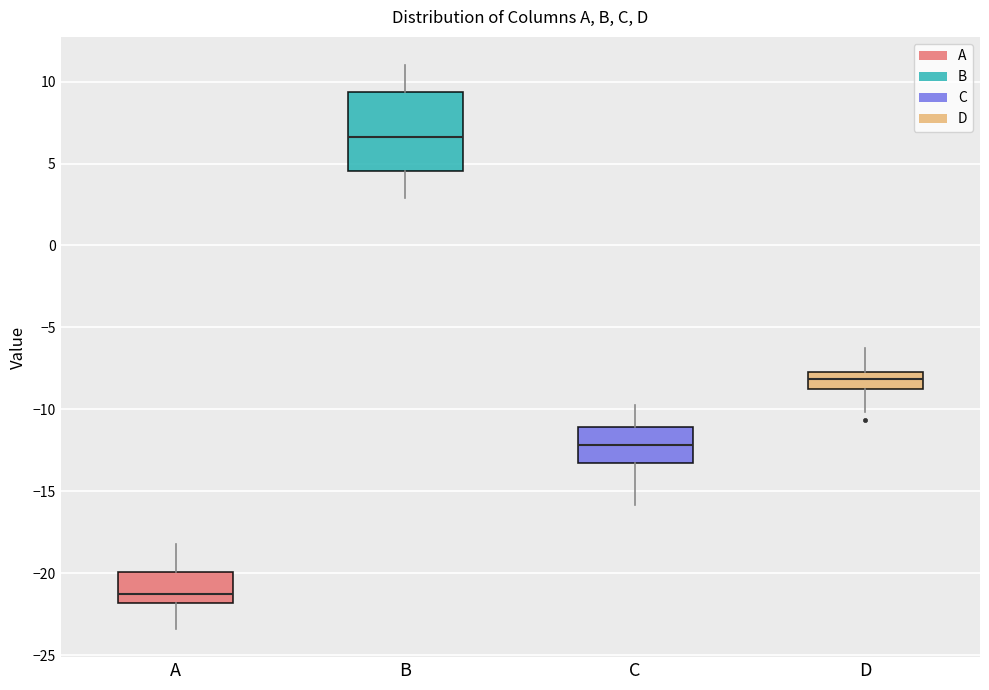

Where is the lower edge of the box for A on the y-axis? The values are not printed on the chart, so give them approximately, as read against the axis.

-22.0